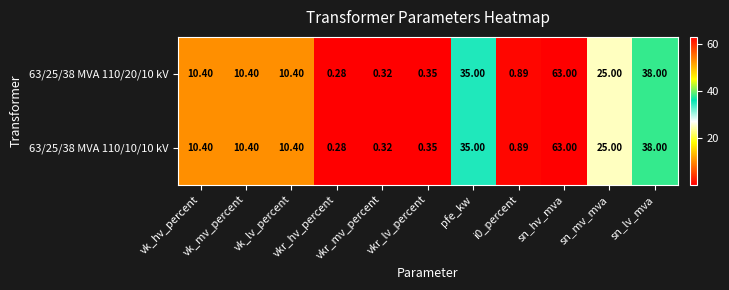

How many values in the 63/25/38 MVA 110/20/10 kV series are below 10?

4